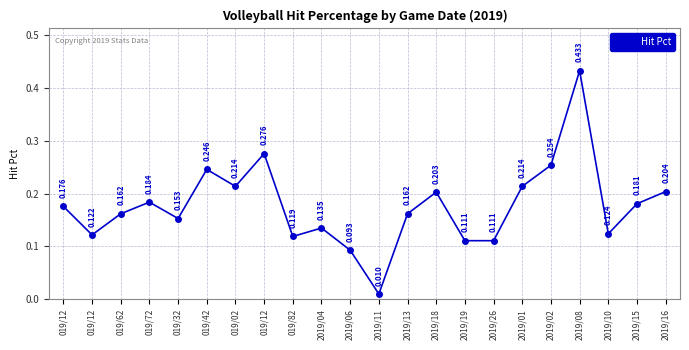

How many lines are shown in the chart?

1